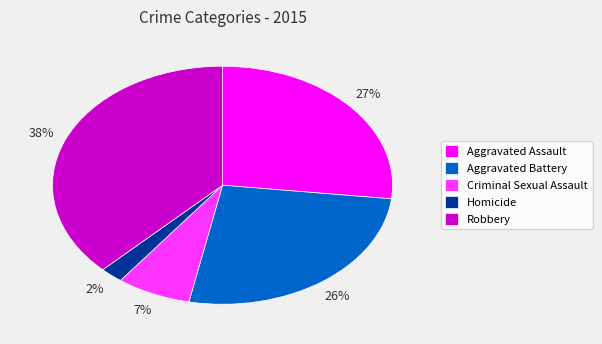

Which slice is the largest?

Robbery